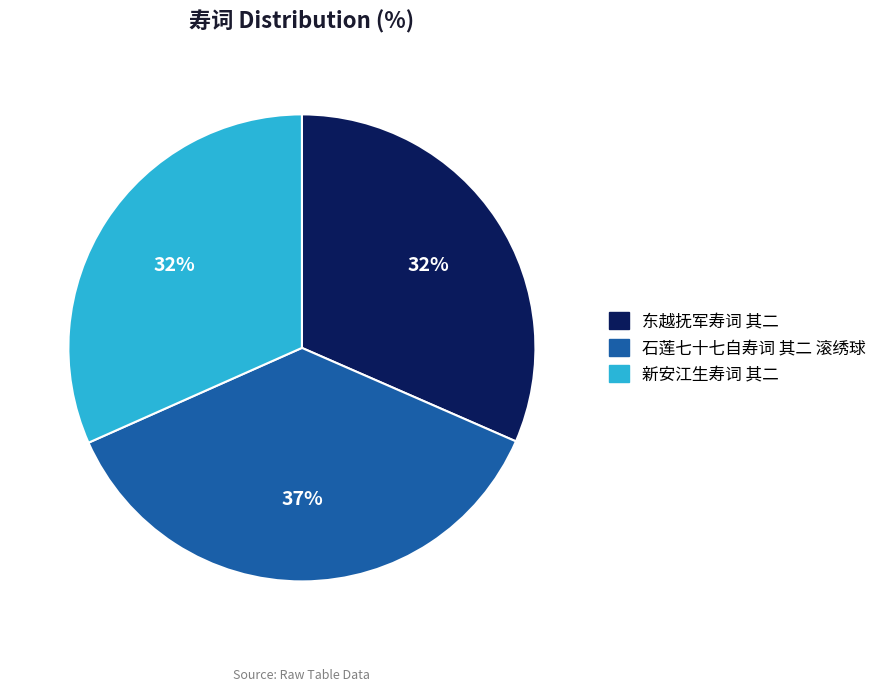

Is the sum of 东越抚军寿词 其二 and 新安江生寿词 其二 greater than half?

Yes